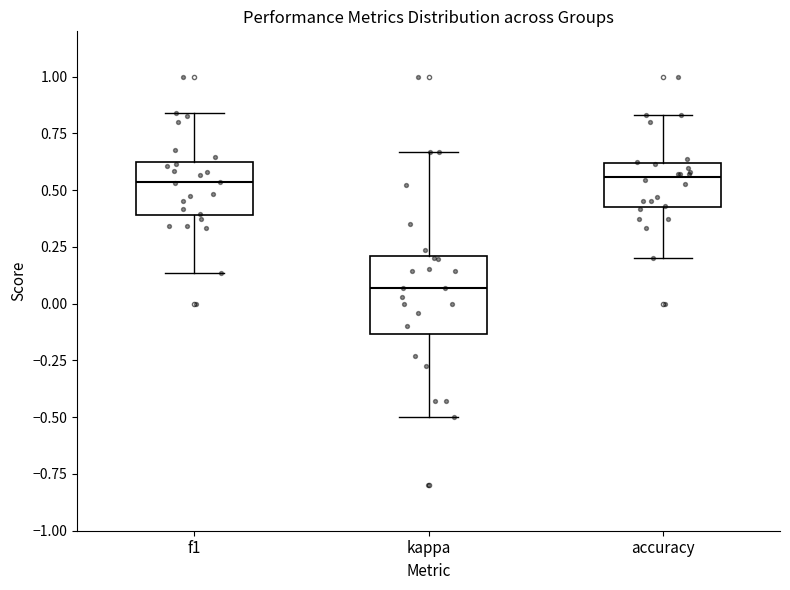

Comparing the boxes themselves (not the whiskers), which one is the tallest?

kappa